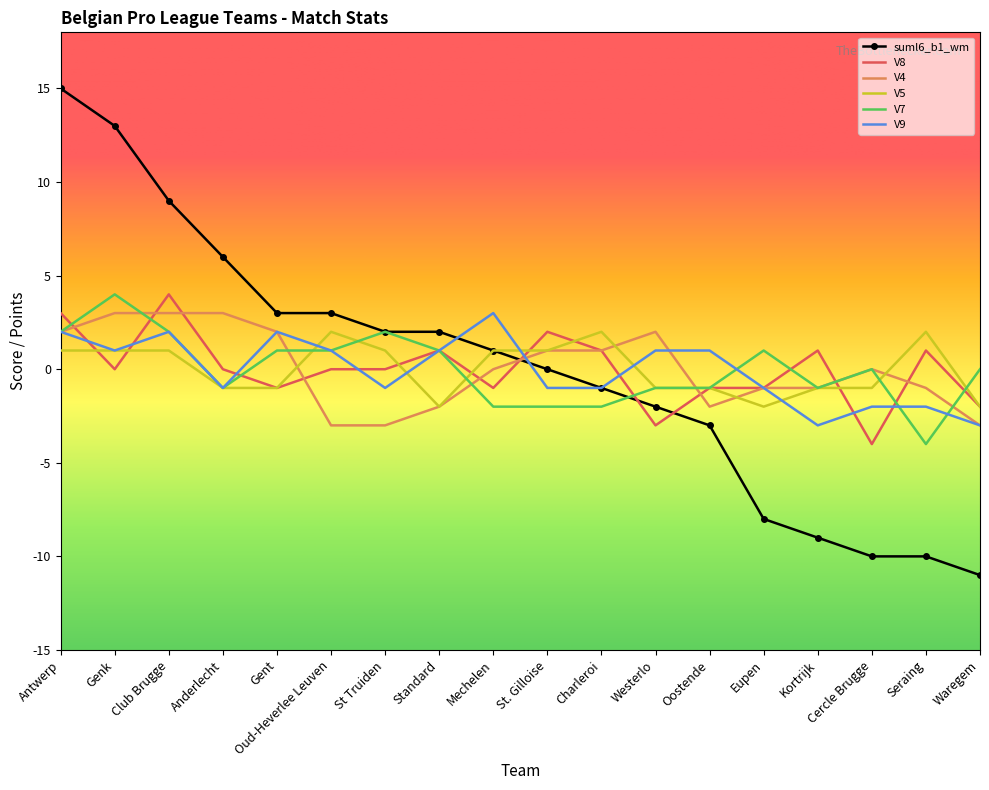

At which category is the sum across all series the highest?

Antwerp